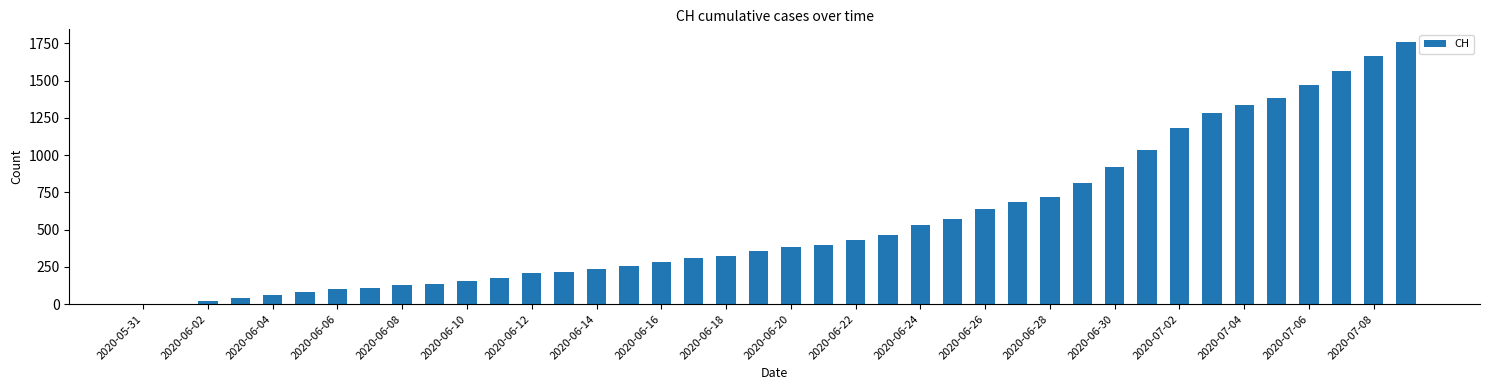

Are the bars grouped side by side (vs. stacked)?

No